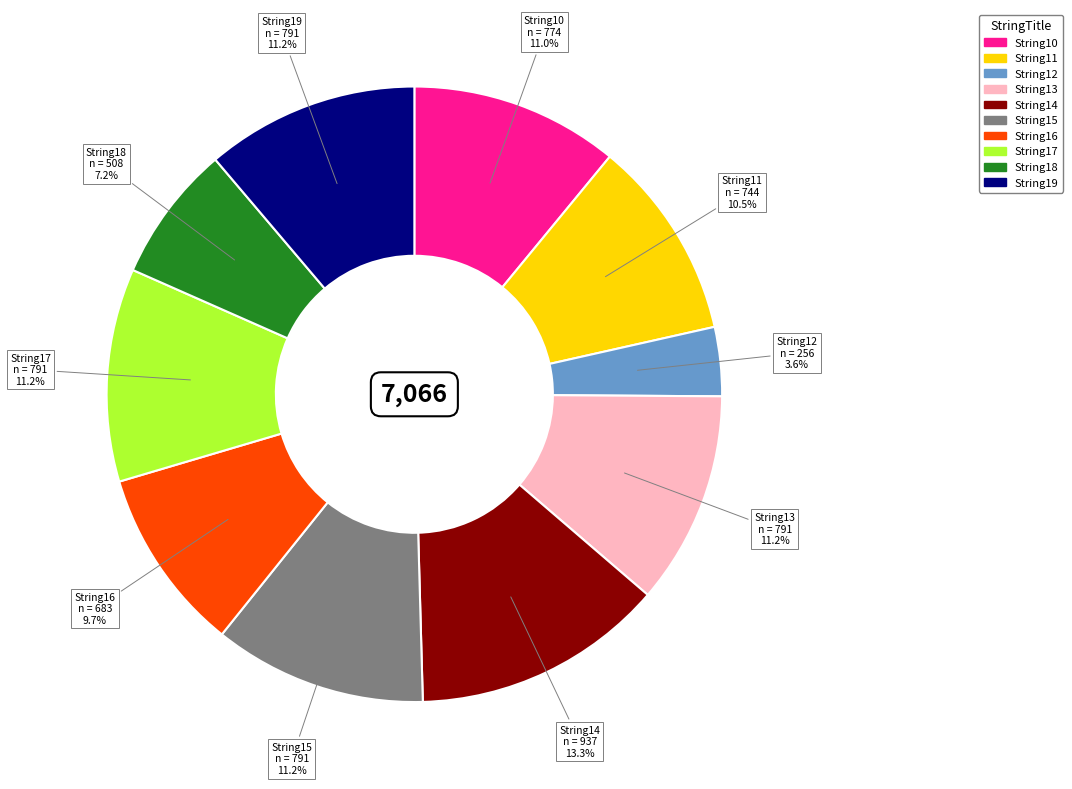

What is the ratio of the value at String10 to the value at String15?

1.0